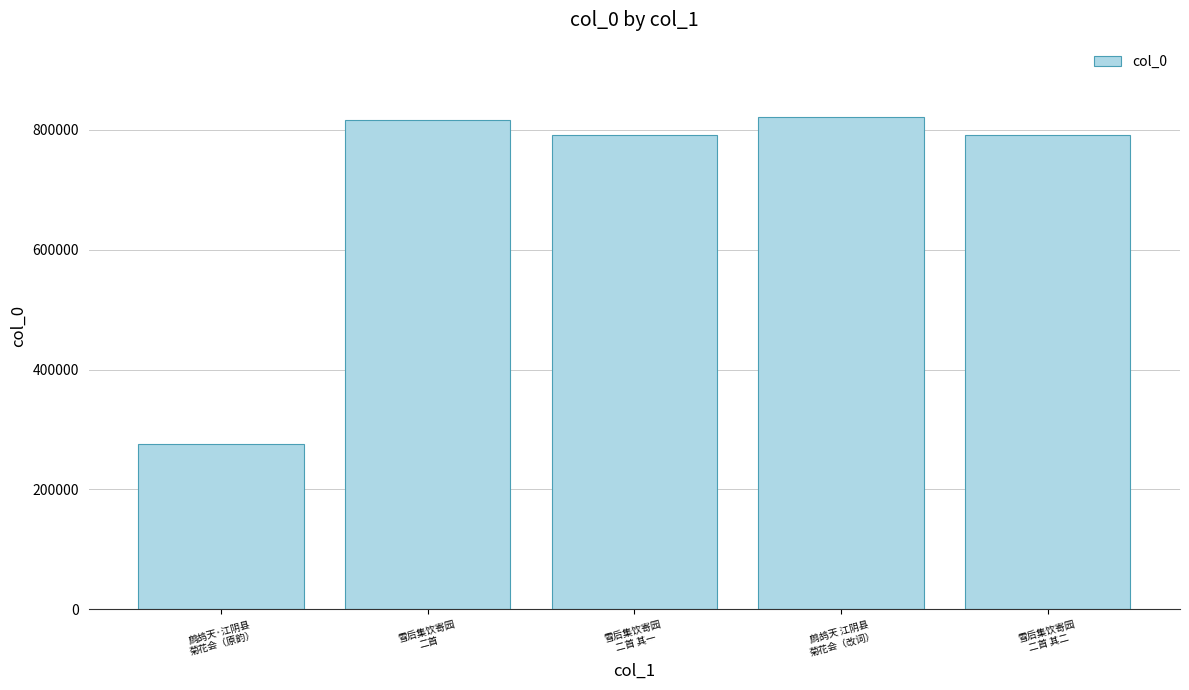

What is the greatest value displayed?

822264